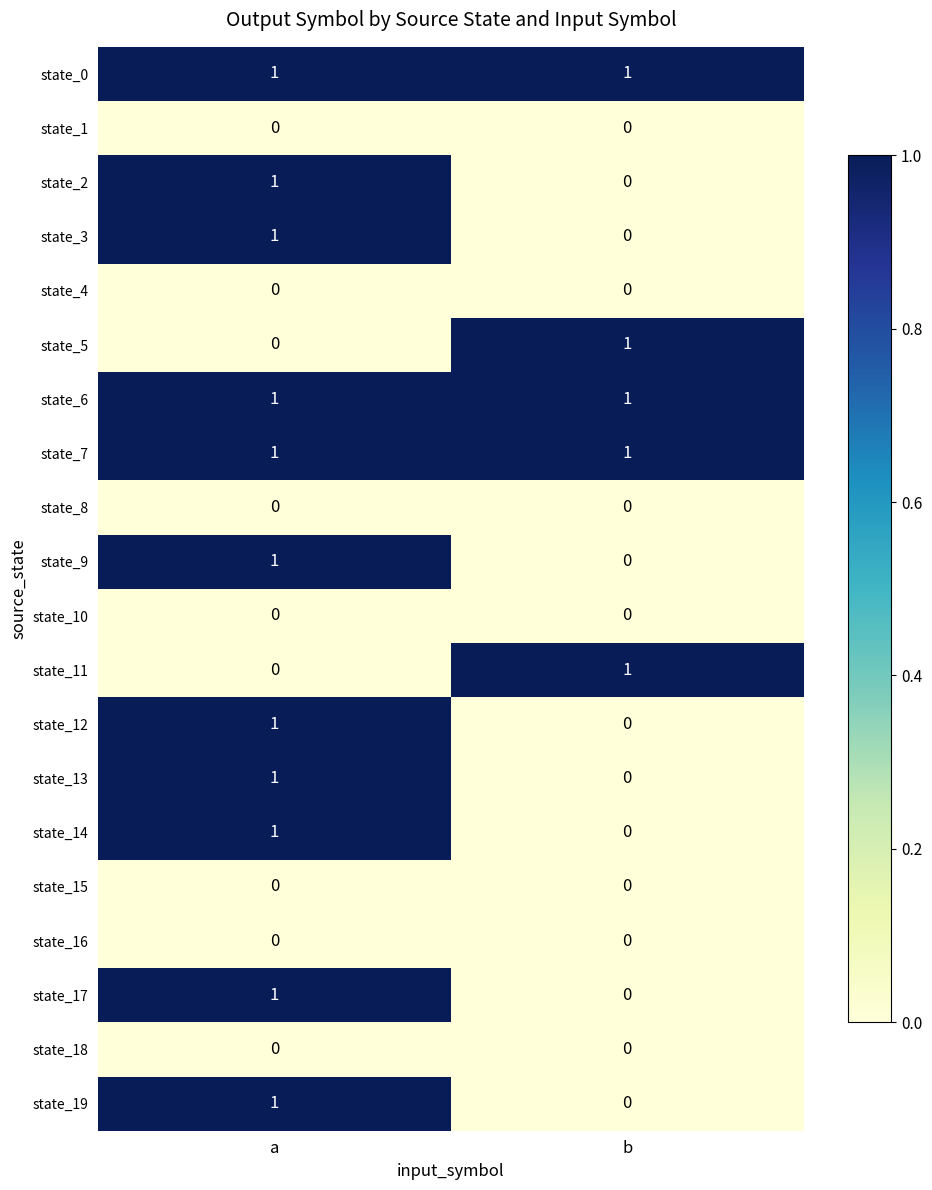

Where is state_12 nearest to the value 0?

b